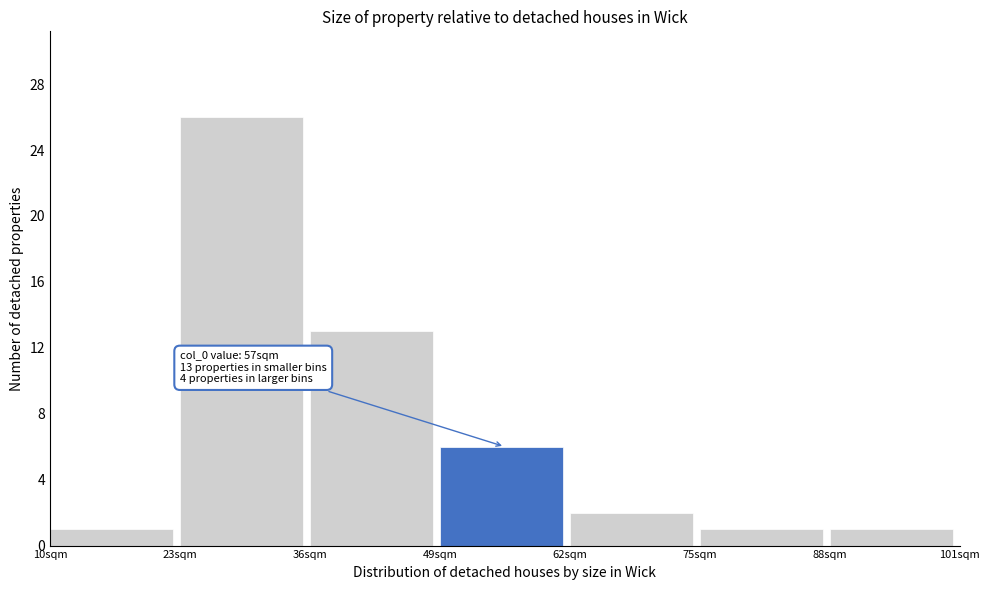

Over which range of the x-axis is the bar tallest?

23 to 36